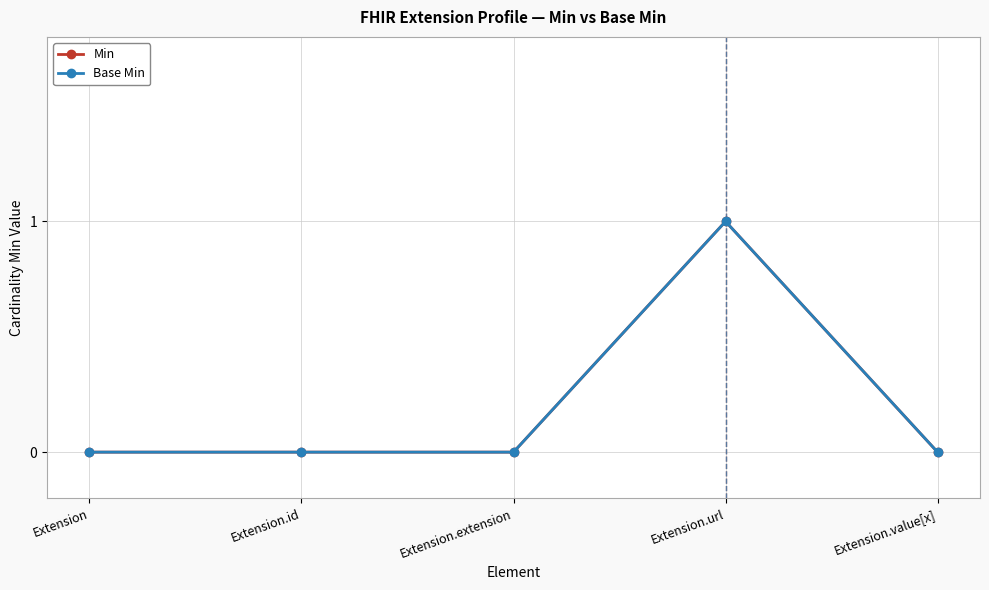

At which label is Base Min closest to 0?

Extension